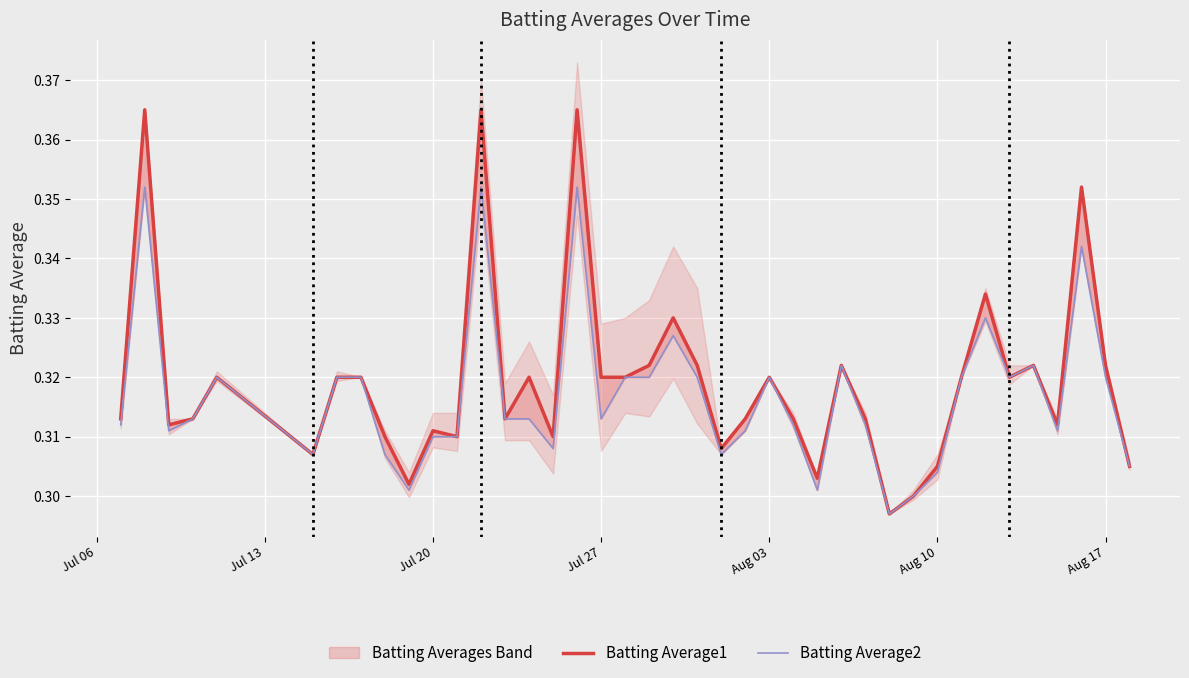

True or false: Batting Average2 and Batting Average1 cross at least once.

False